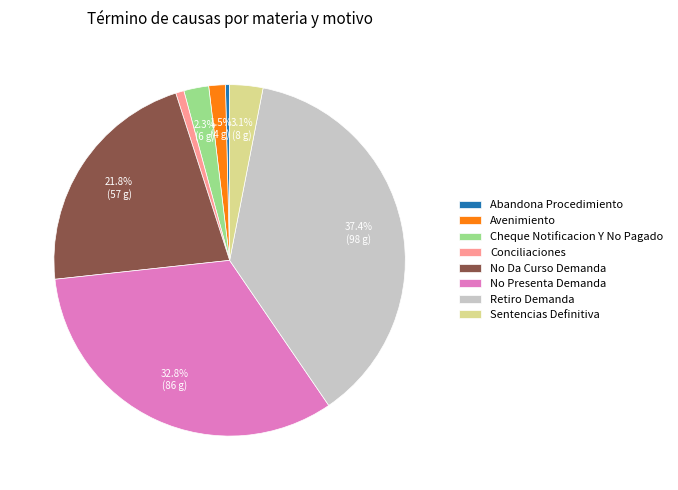

The Cheque Notificacion Y No Pagado slice represents 2% of the pie. True or false?

True